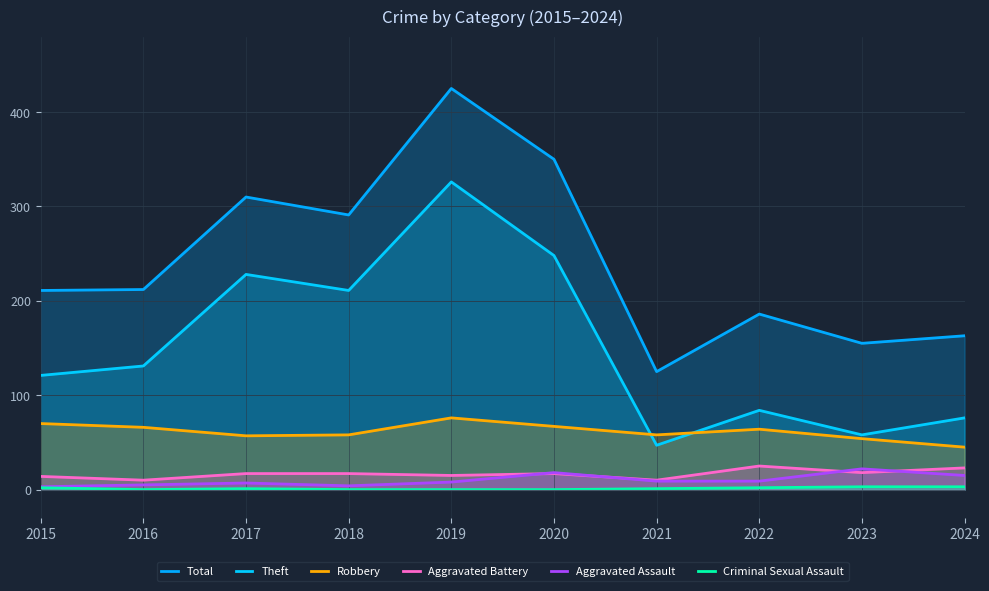

Which series has the widest spread of values?

Total